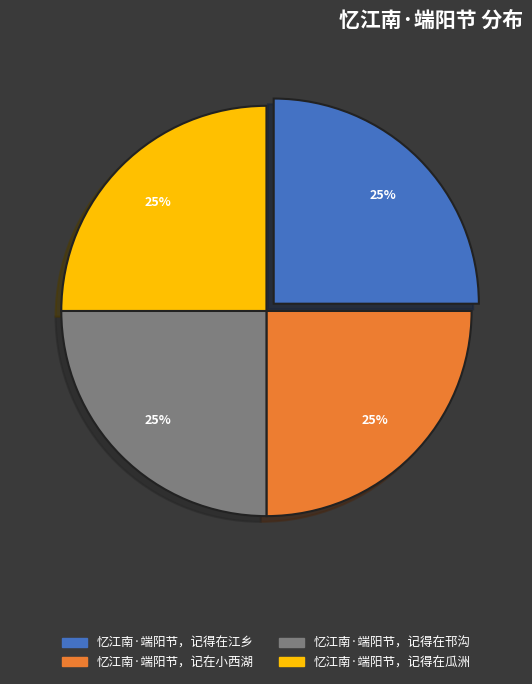

Does 忆江南·端阳节，记得在瓜洲 represent more than half of the total?

No